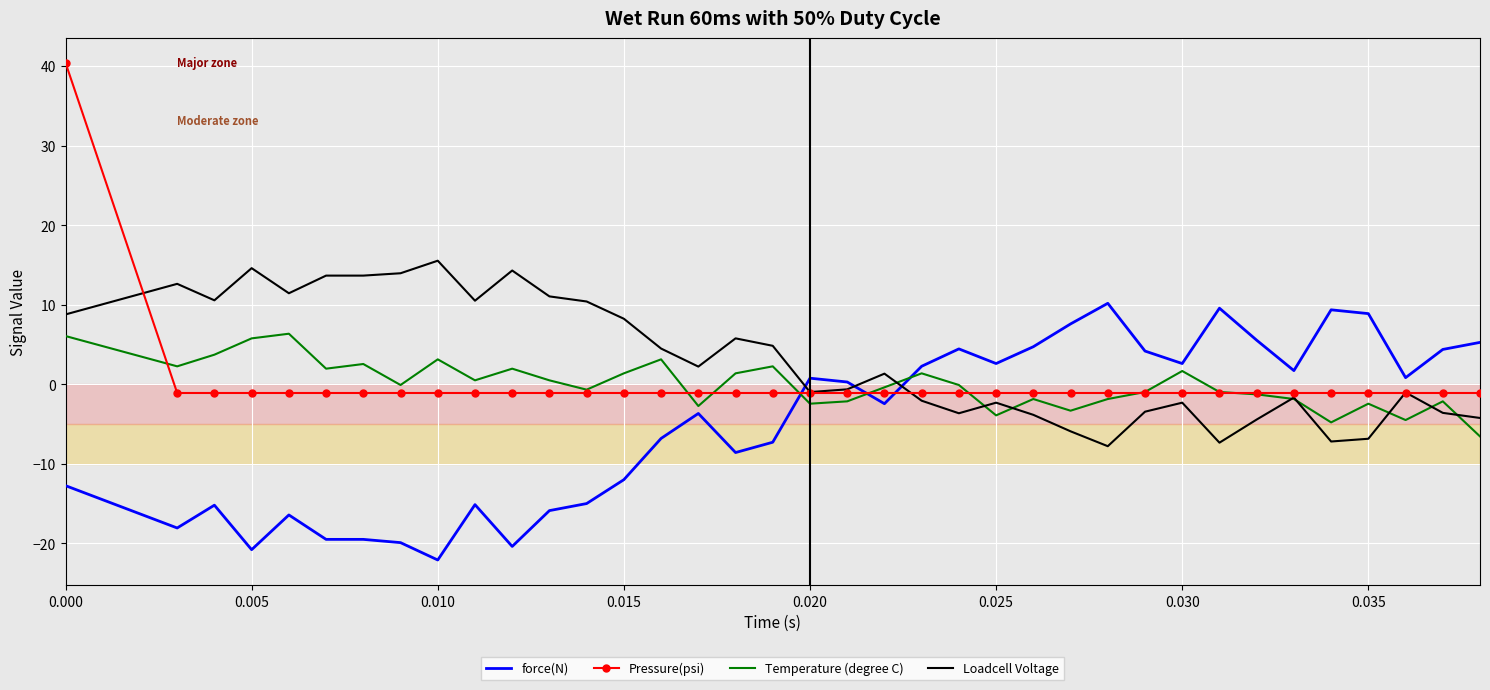

What is the greatest value displayed?

40.4